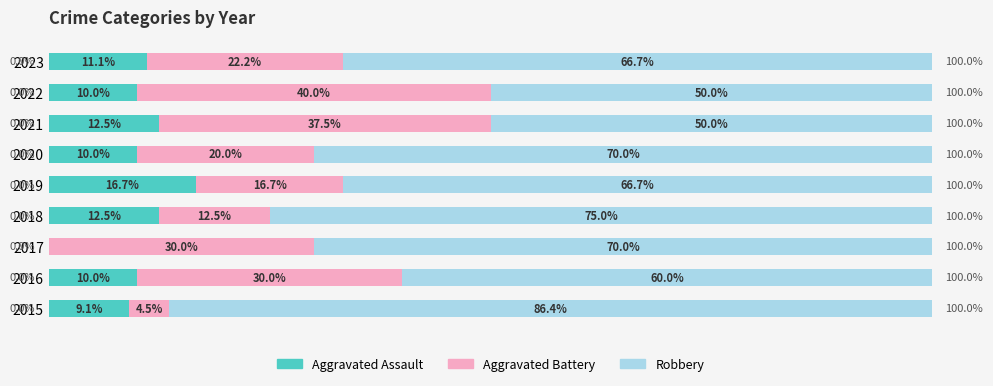

How many bars are there in total?

27